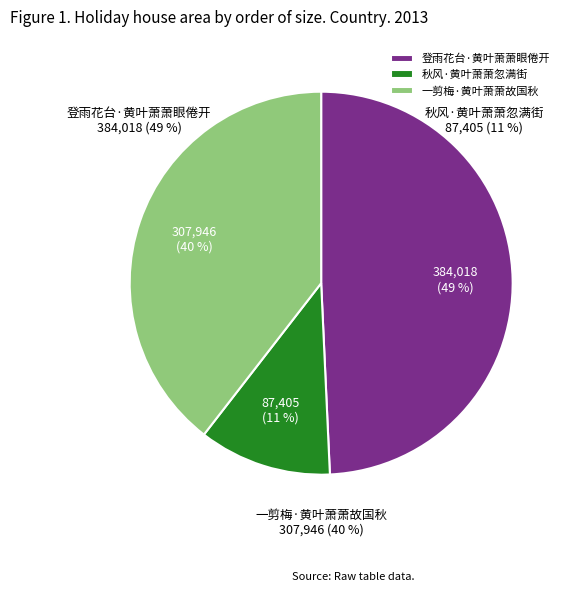

What is the total percentage of 登雨花台·黄叶萧萧眼倦开 and 秋风·黄叶萧萧忽满街?

60.5%